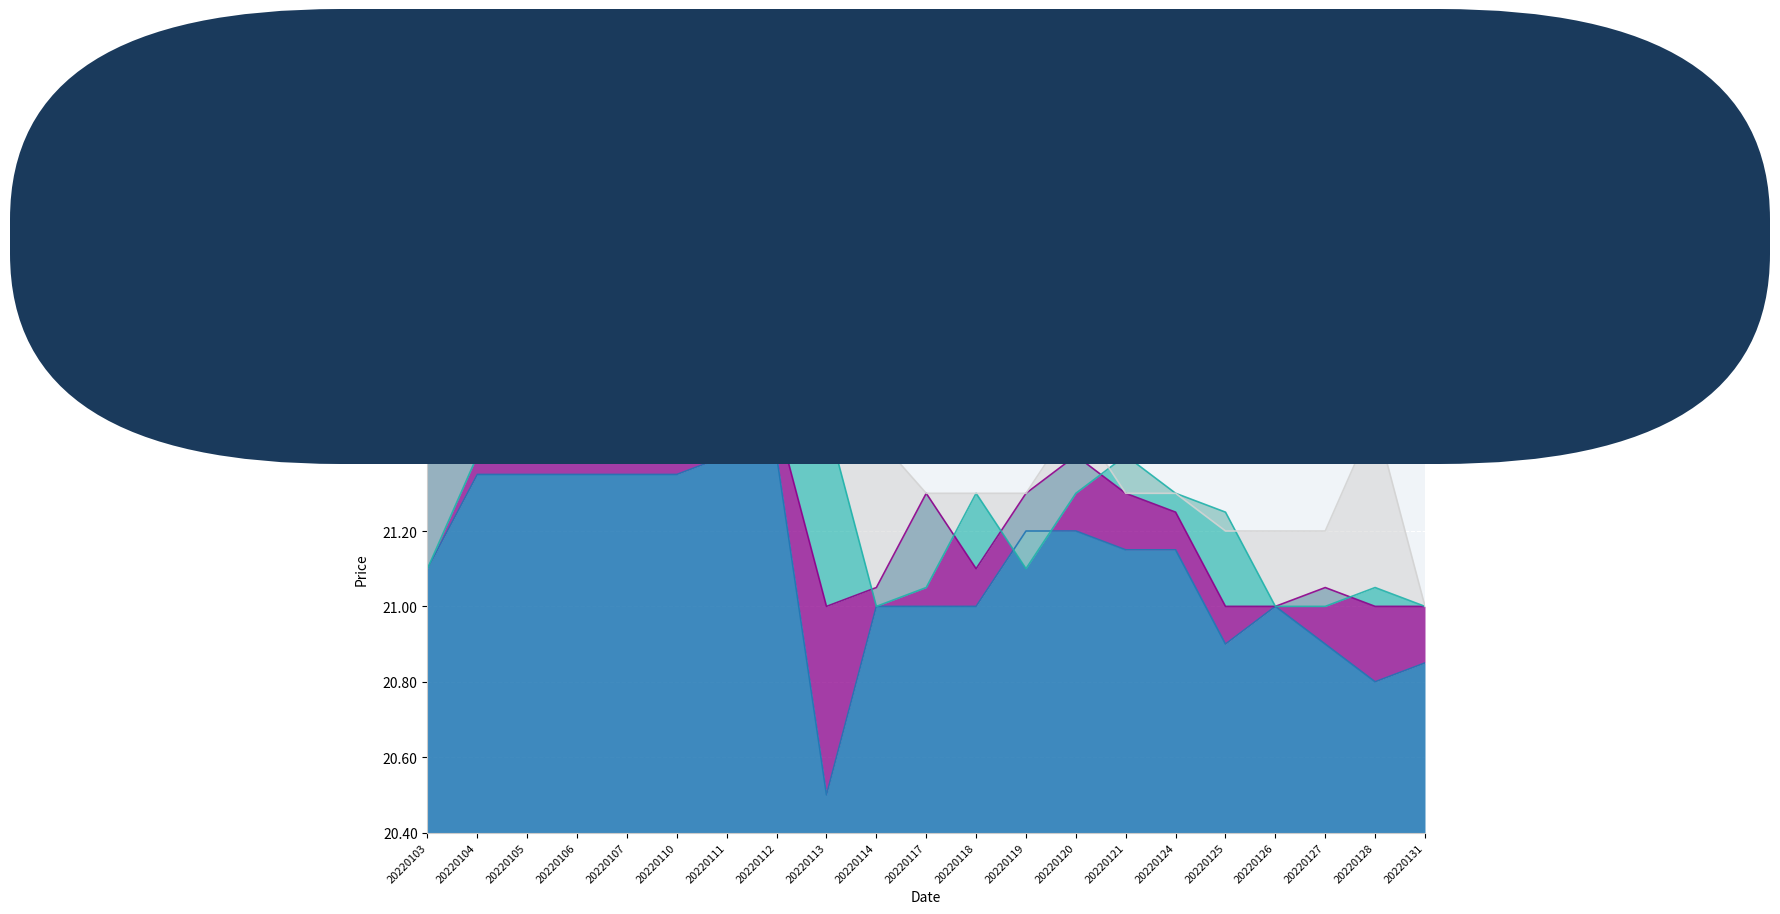

At how many categories does at least one series exceed 20?

21